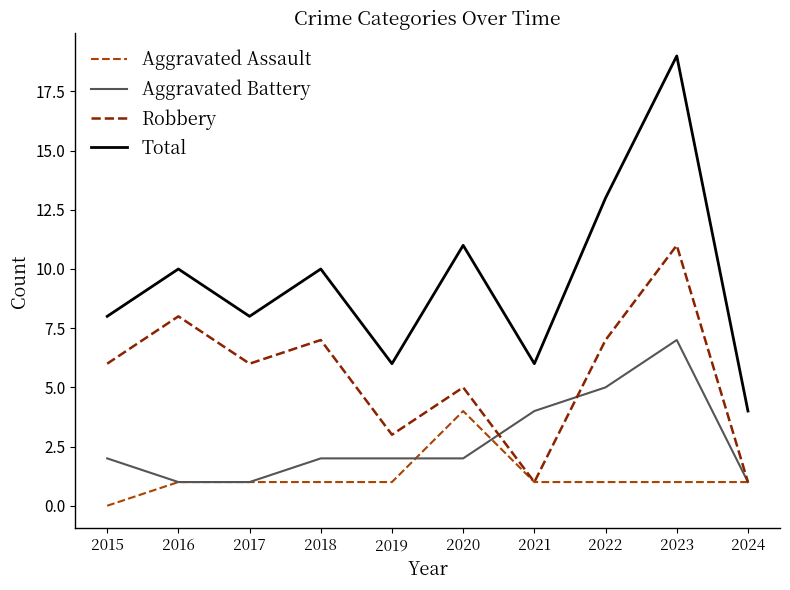

What are all the series names shown in the legend?

Aggravated Assault, Aggravated Battery, Robbery, Total